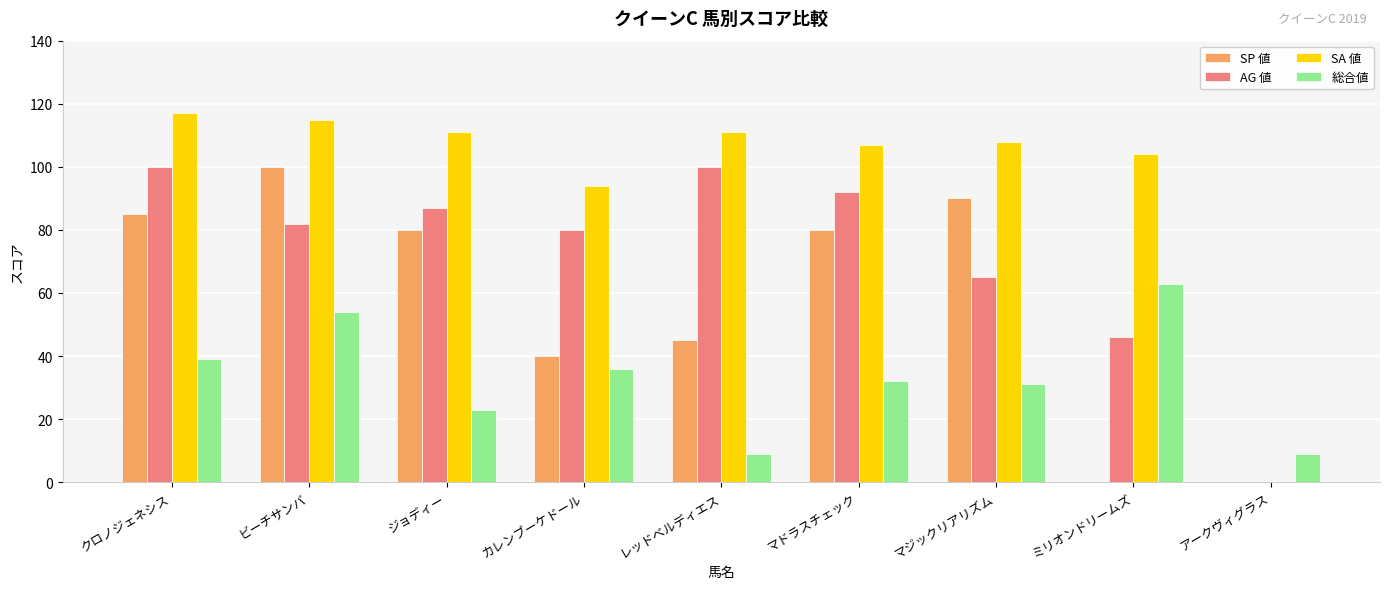

What is the maximum value for SA 値?

117